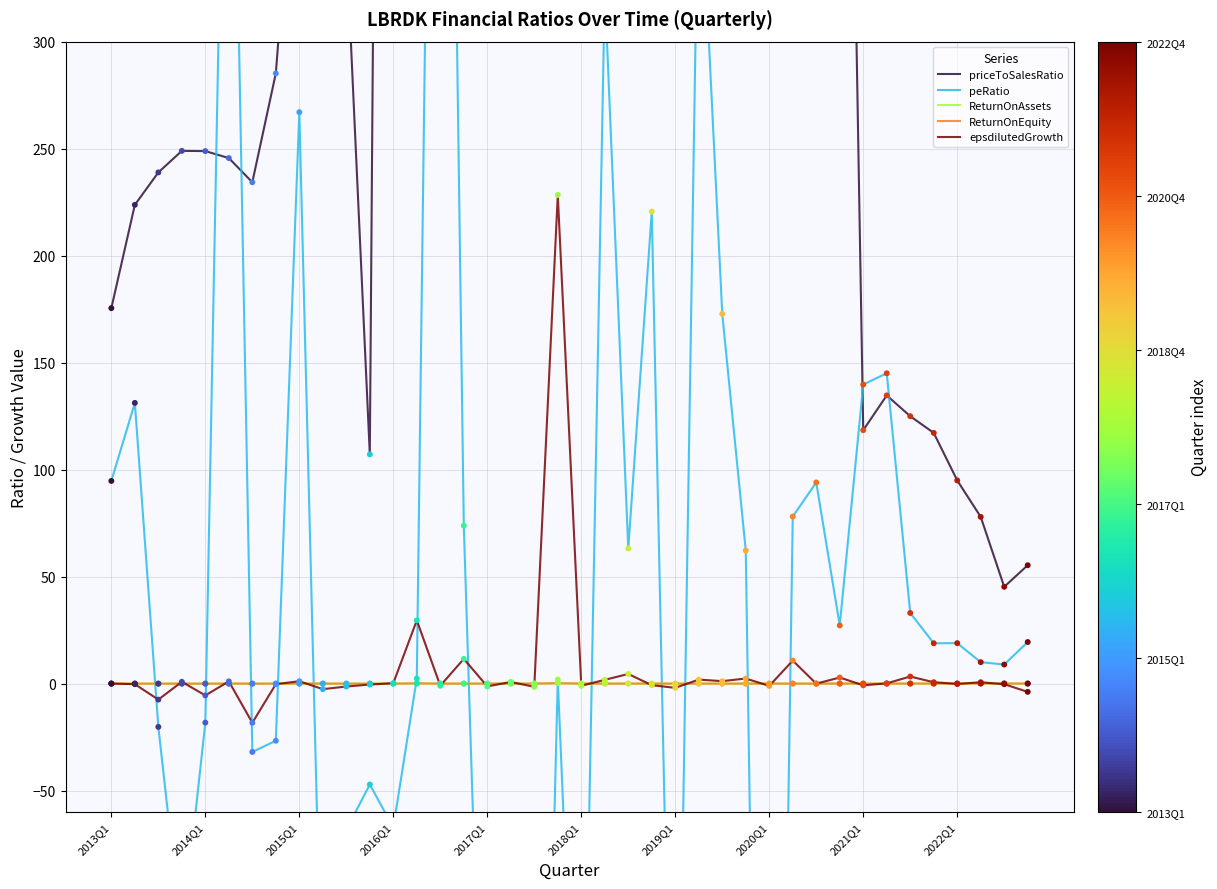

Which series has the largest total across all categories?

priceToSalesRatio